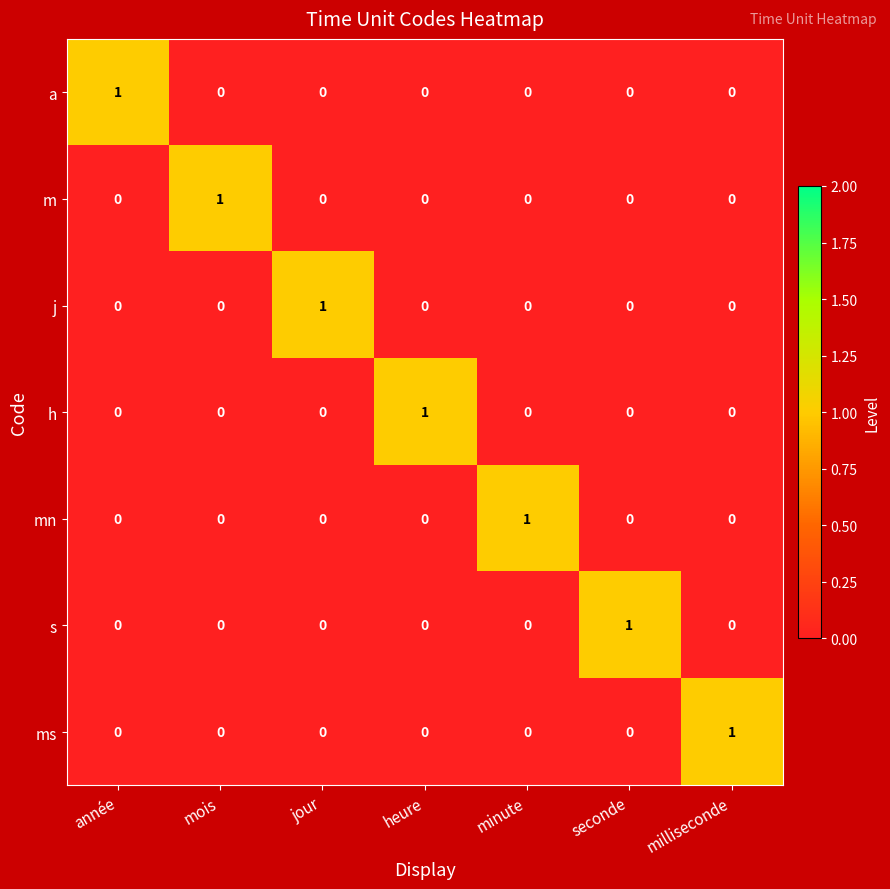

Is it true that a equals -1 at jour?

False